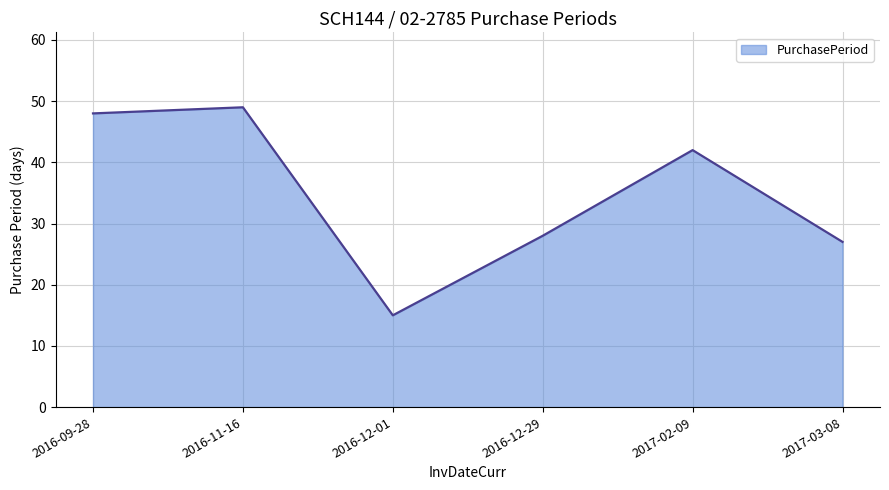

Which category has the lowest value across all series?

2016-12-01